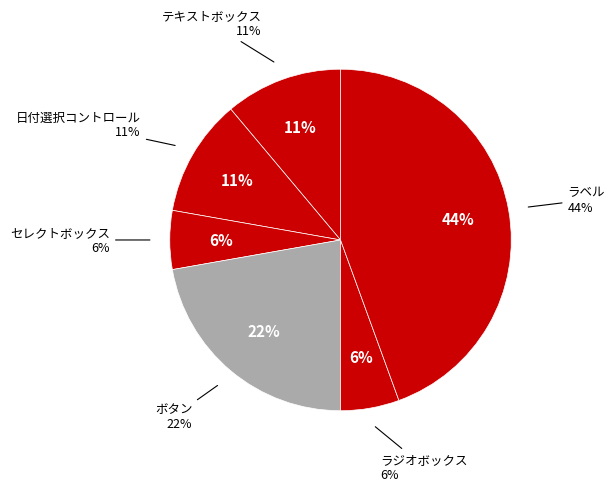

Is ラベル the majority of the pie?

No